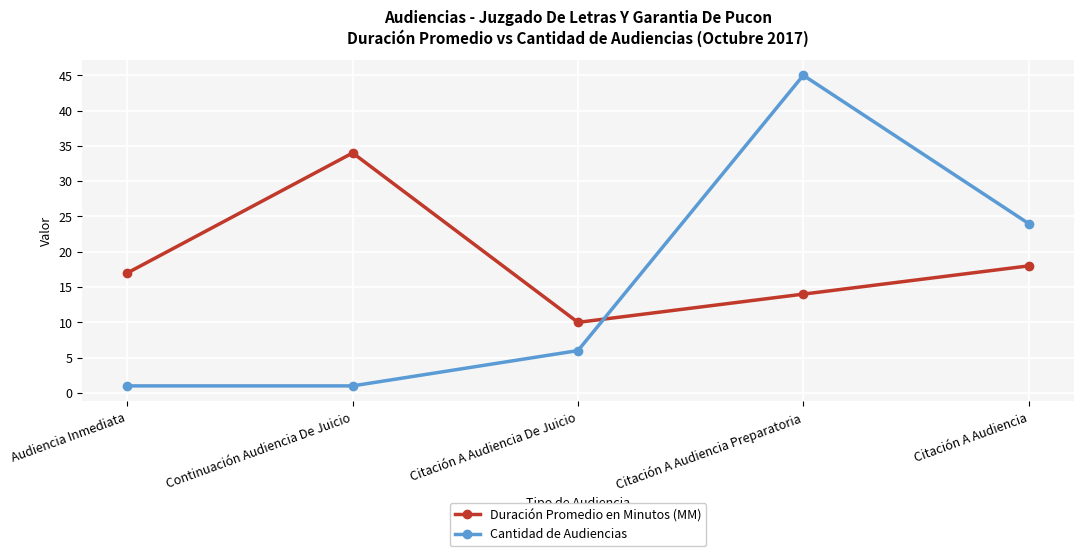

List the series in order of their overall mean, highest first.

Duración Promedio en Minutos (MM), Cantidad de Audiencias